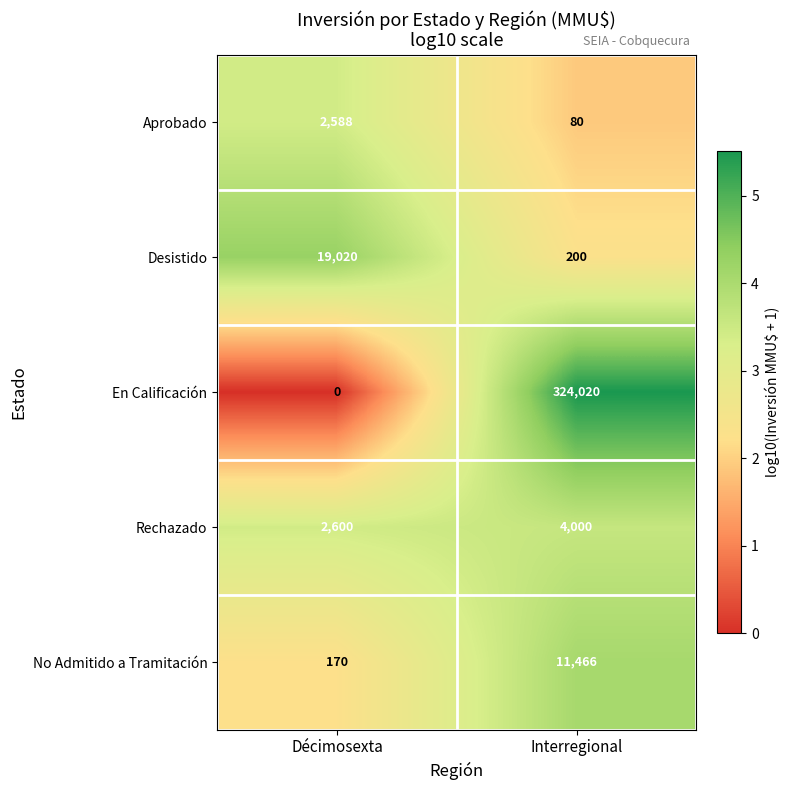

What is the maximum value shown in the chart?

324020